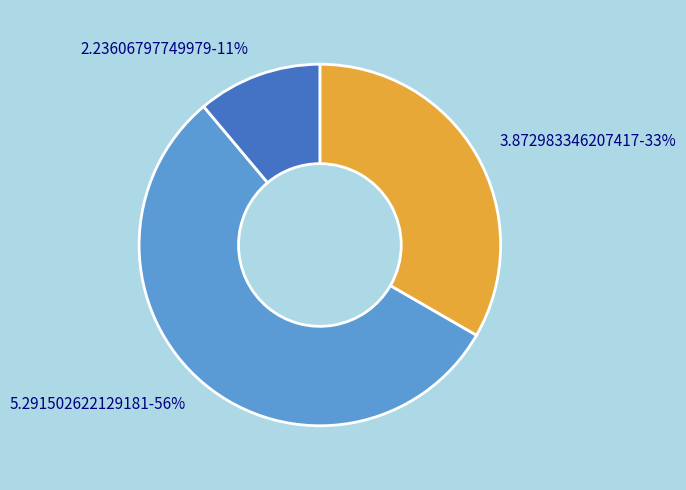

Is the sum of 5.291502622129181 and 3.872983346207417 greater than half?

Yes